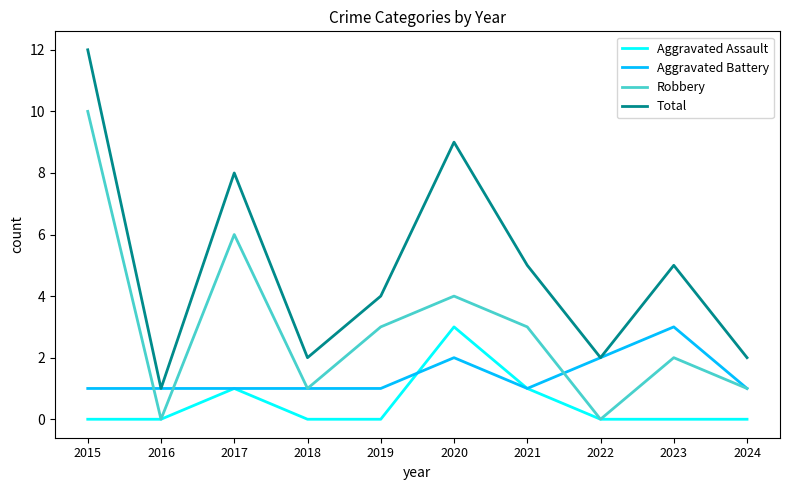

What is the greatest value displayed?

12